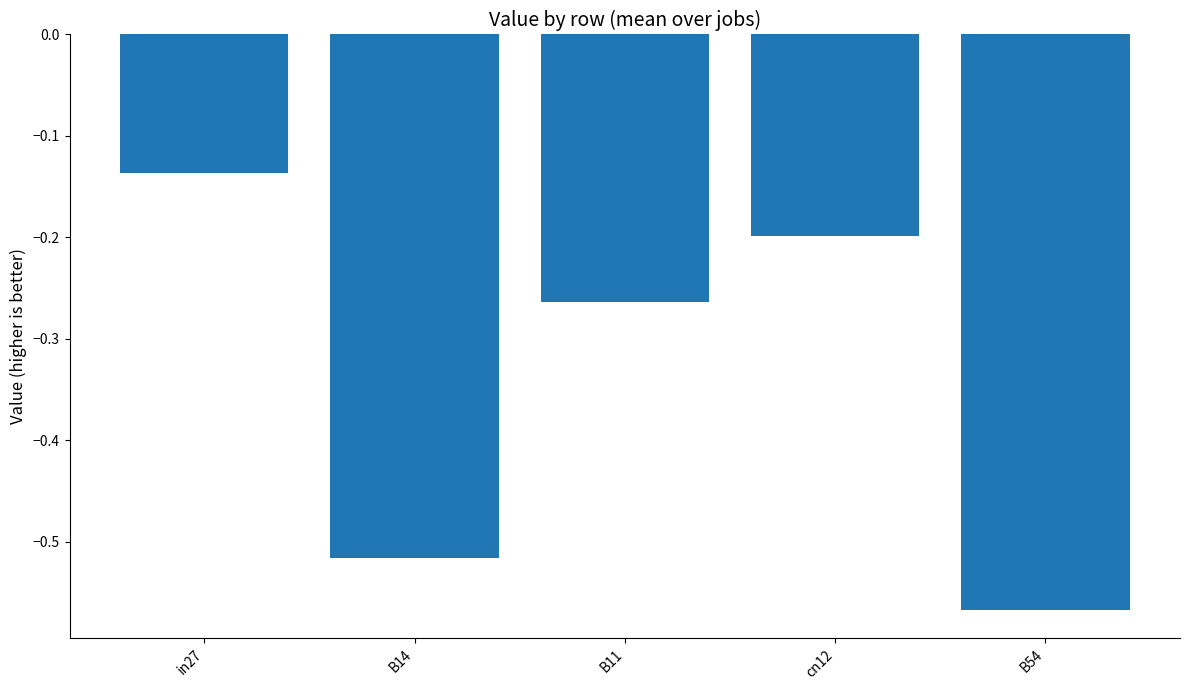

Which label corresponds to the largest value in the chart?

in27